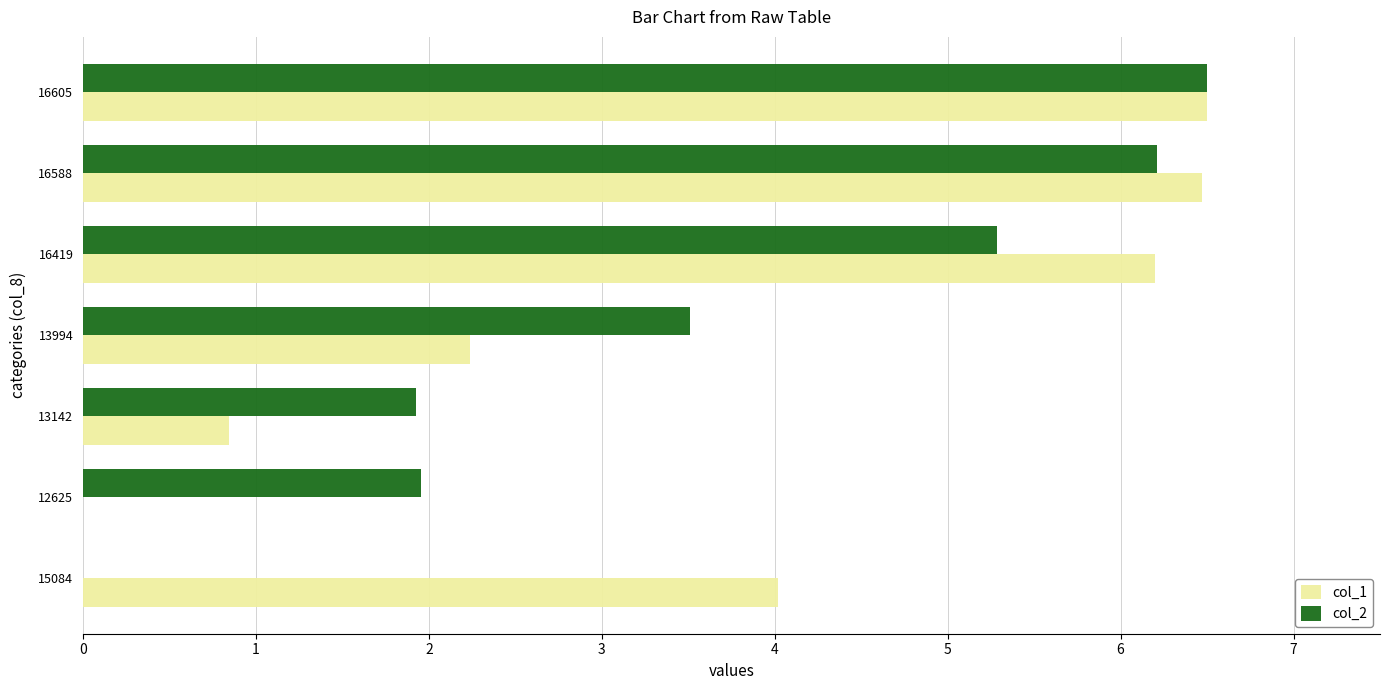

What is the sum of all col_1 values?

26.3